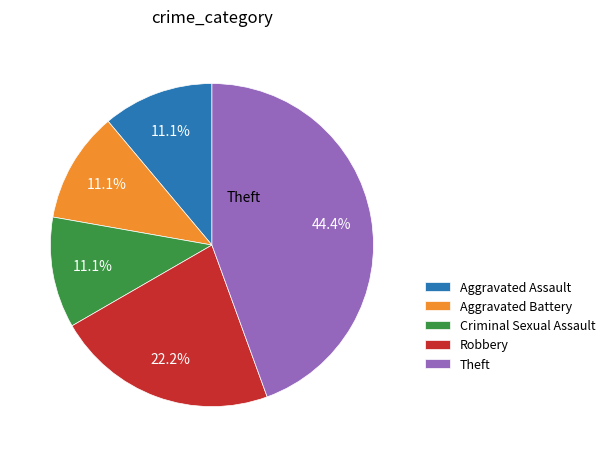

Which slice is the largest?

Theft